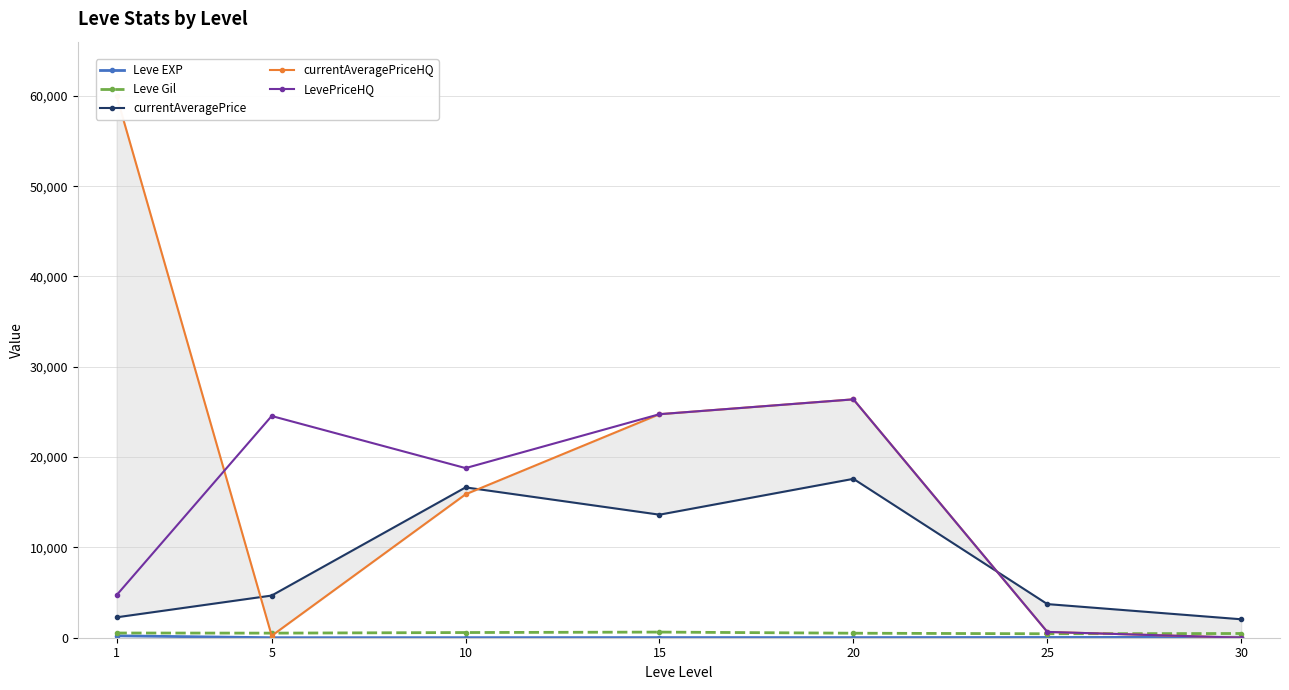

What is the value of the Leve EXP point at the 5th from the left?

15.0